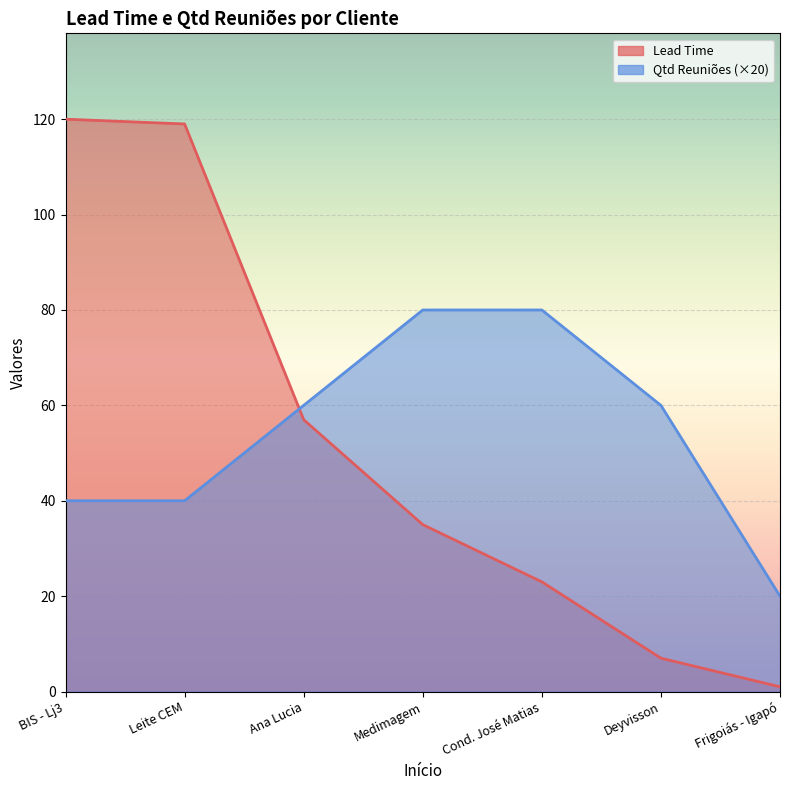

What is the difference between the second highest and minimum values in the Lead Time series?

118